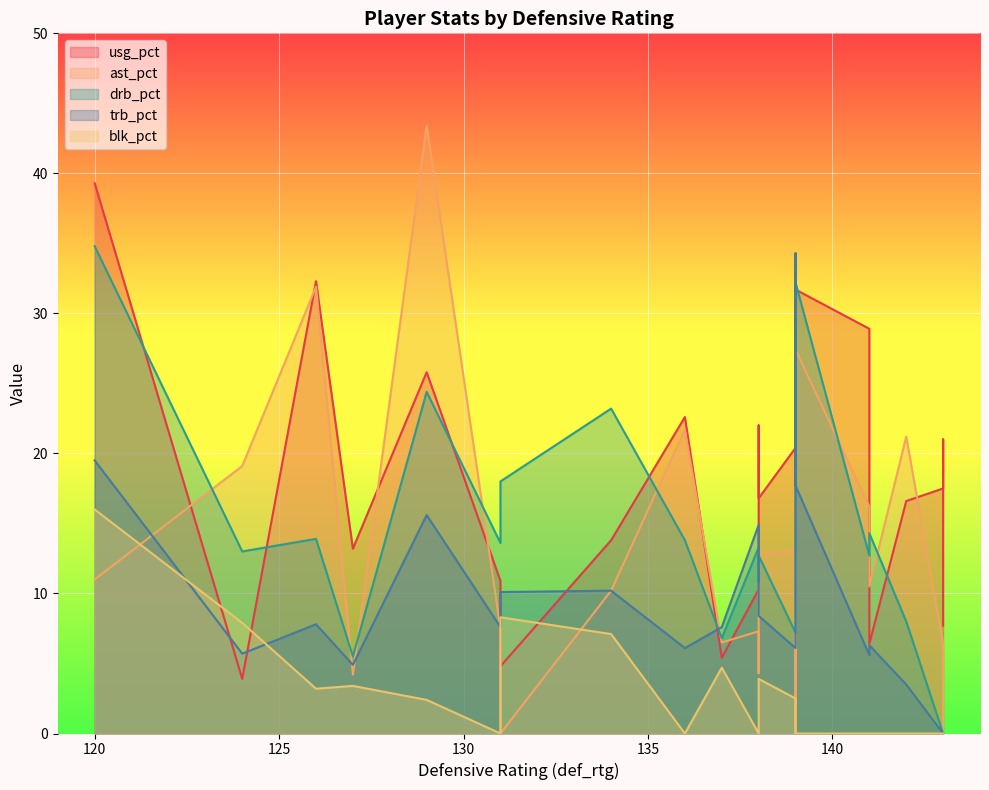

Does the chart display data point markers on the line(s)?

No